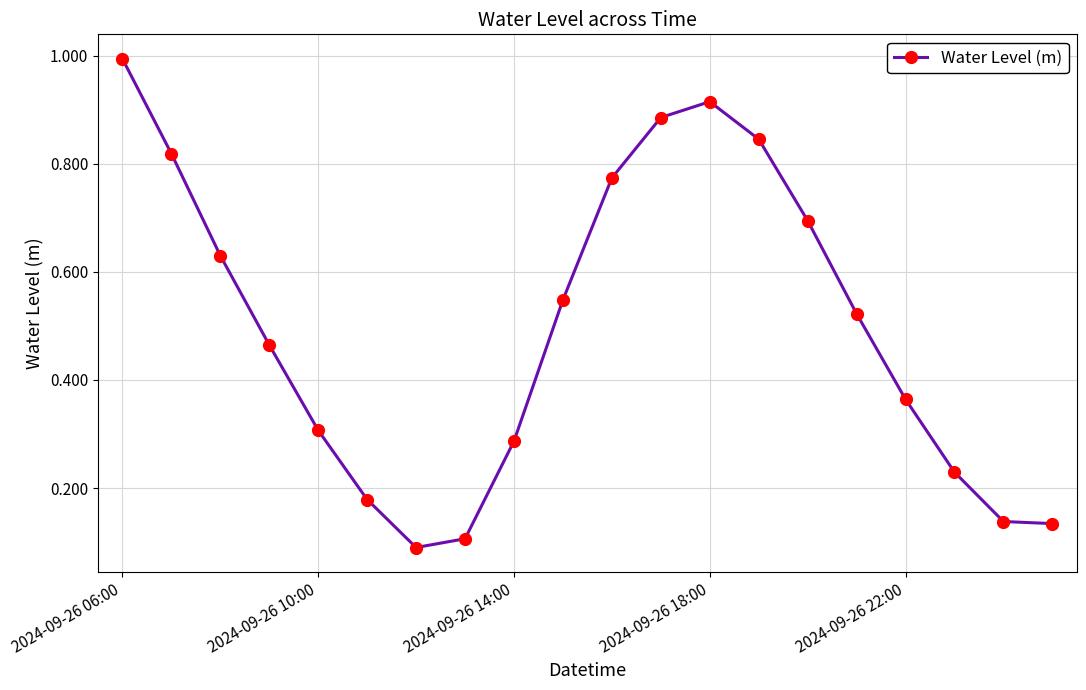

True or false: there are more than 0 points higher than both neighbors.

True